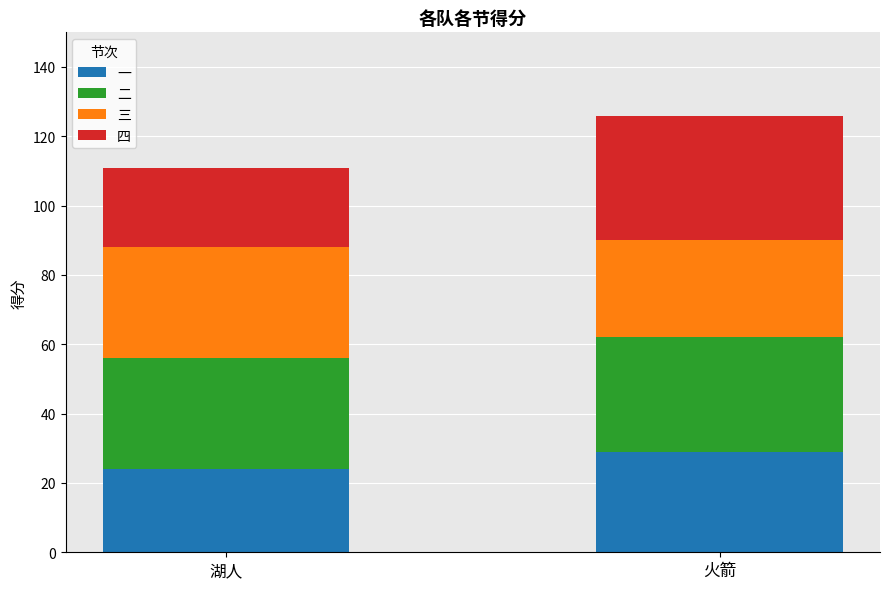

Reading right to left, transcribe the values for 一.

29	24